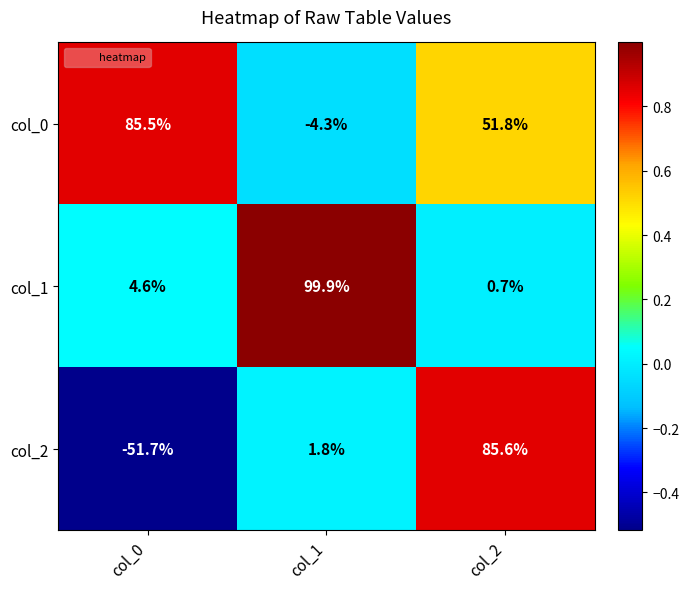

Which label corresponds to the largest value in the chart?

col_1